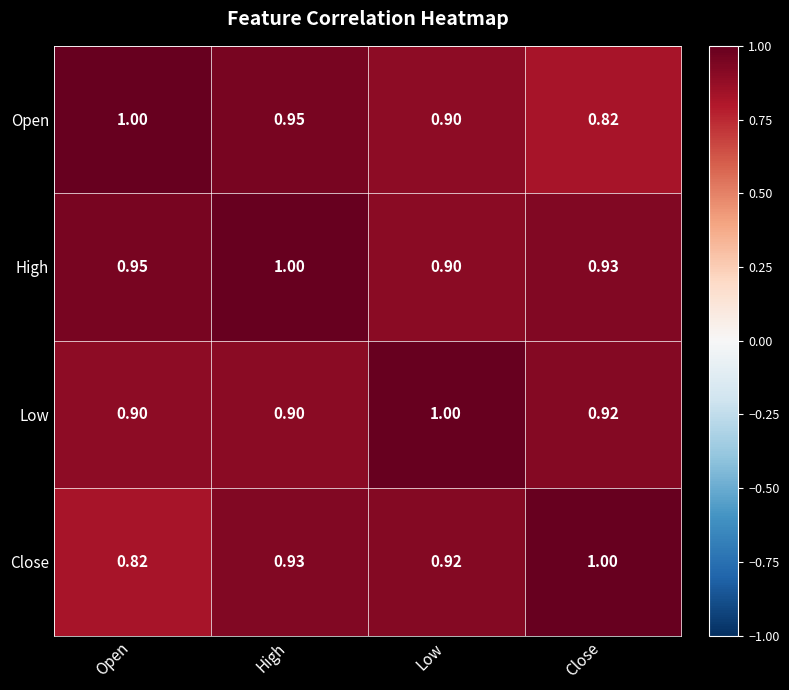

At which label does High reach its minimum?

Low